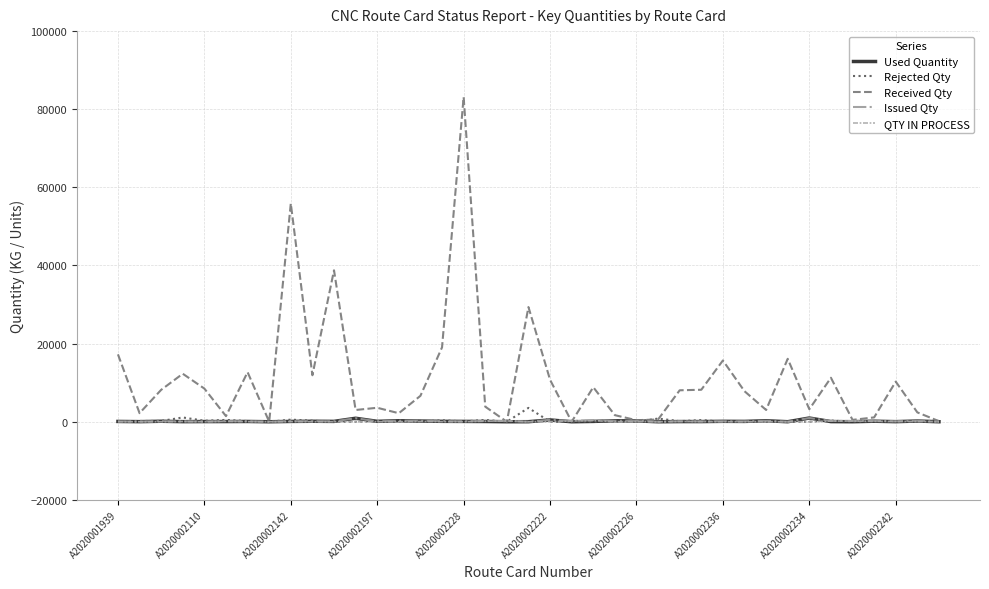

Which series has the widest spread of values?

Received Qty